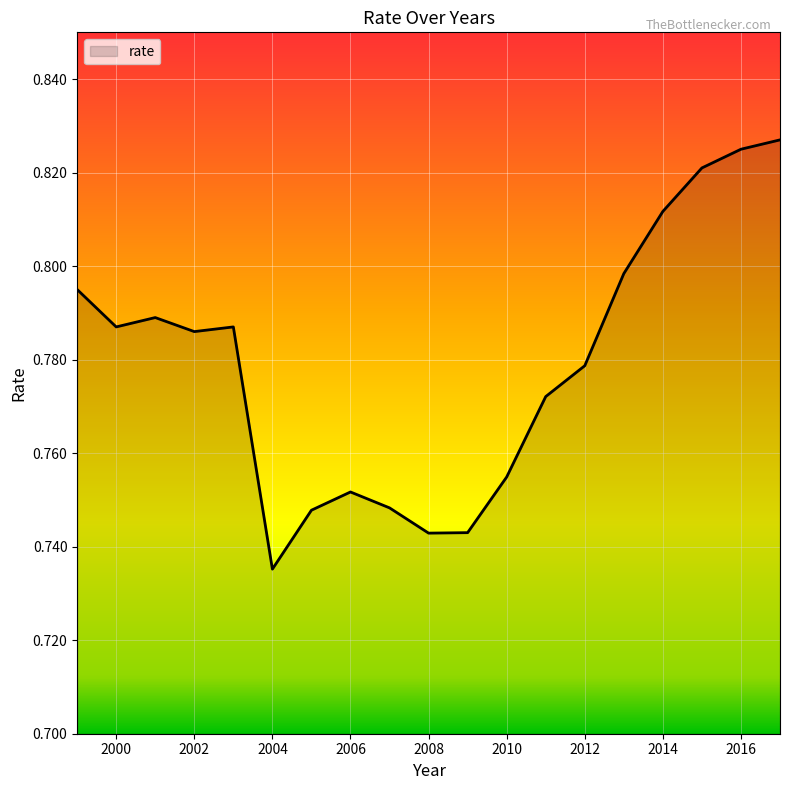

How many lines are shown in the chart?

1